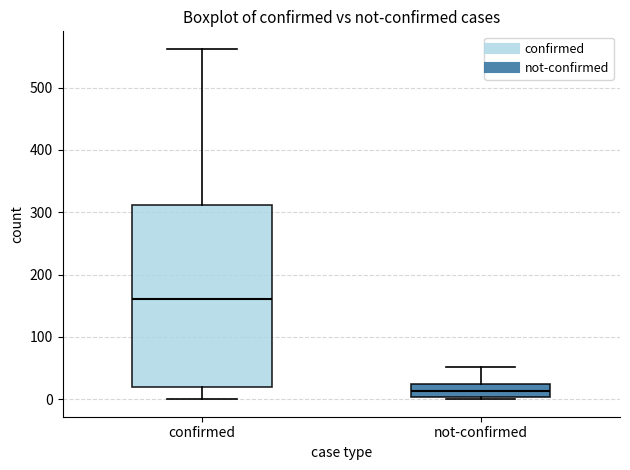

Where is the lower edge of the box for not-confirmed on the y-axis? The values are not printed on the chart, so give them approximately, as read against the axis.

0